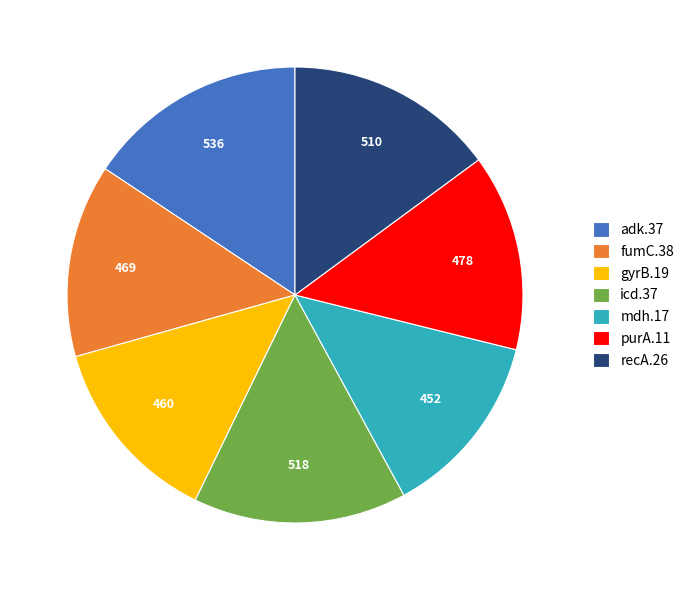

Which category has the biggest portion of the pie?

adk.37